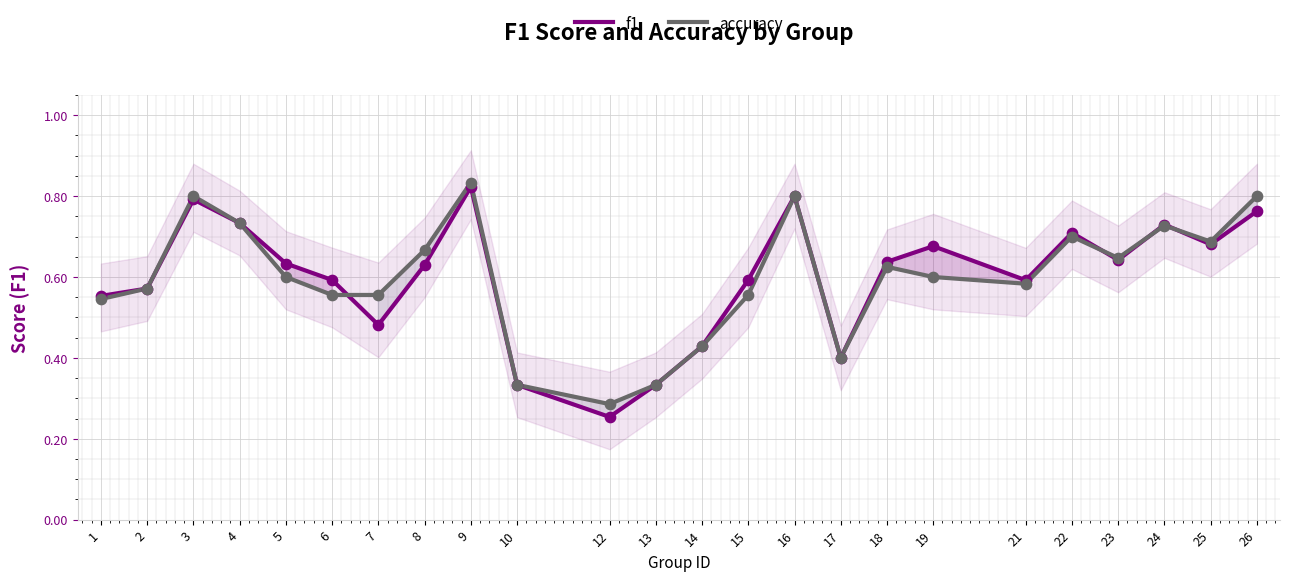

Which series contains the highest Y value?

accuracy